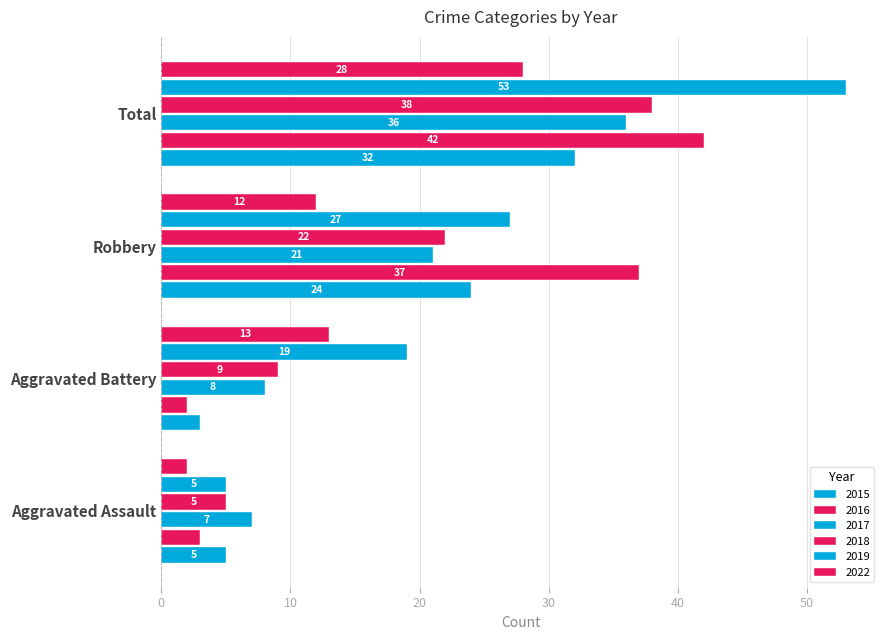

How many values in the 2017 series are below 21?

2